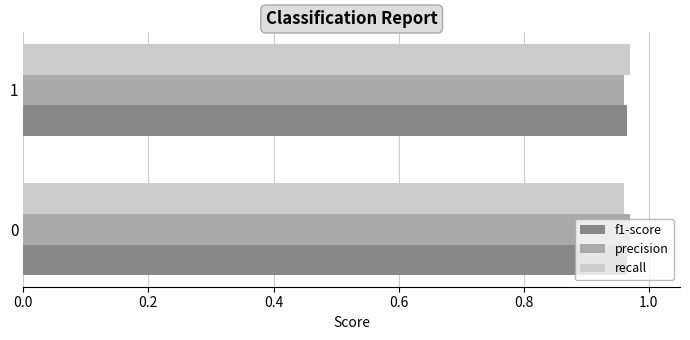

What is the sum of all f1-score values?

1.9